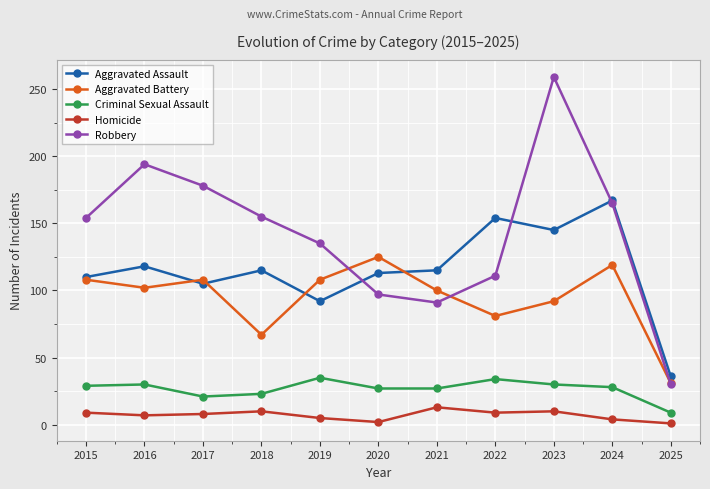

Which category has the highest value across all series?

2023